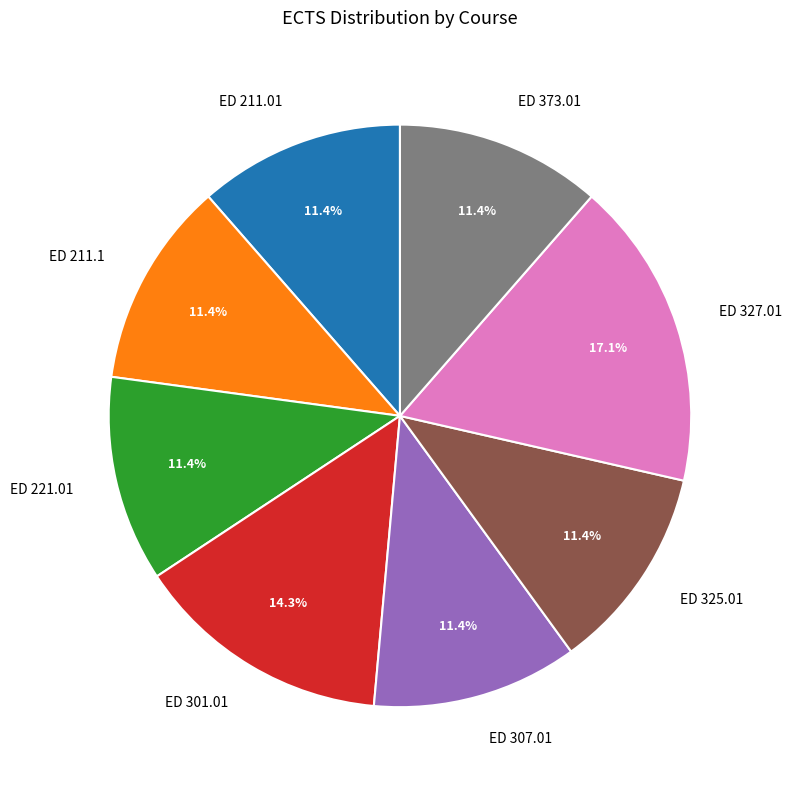

Is it true that ED 325.01 is 4% of the pie?

False